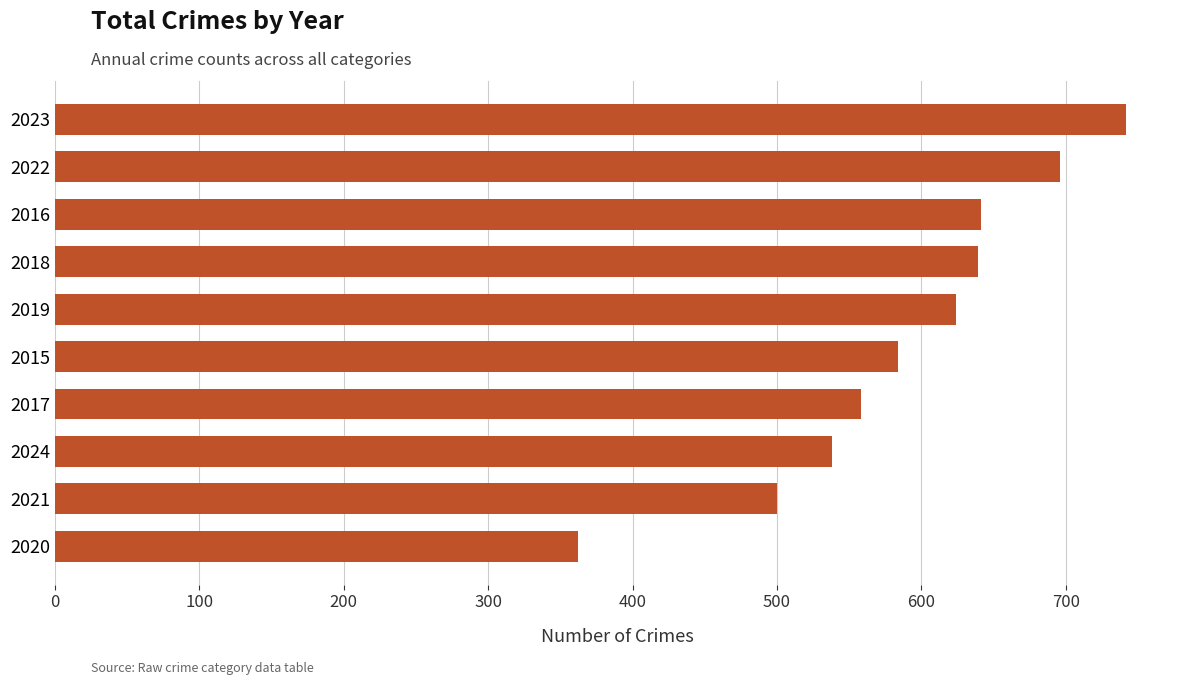

Which has a higher value, 2020 or 2021?

2021